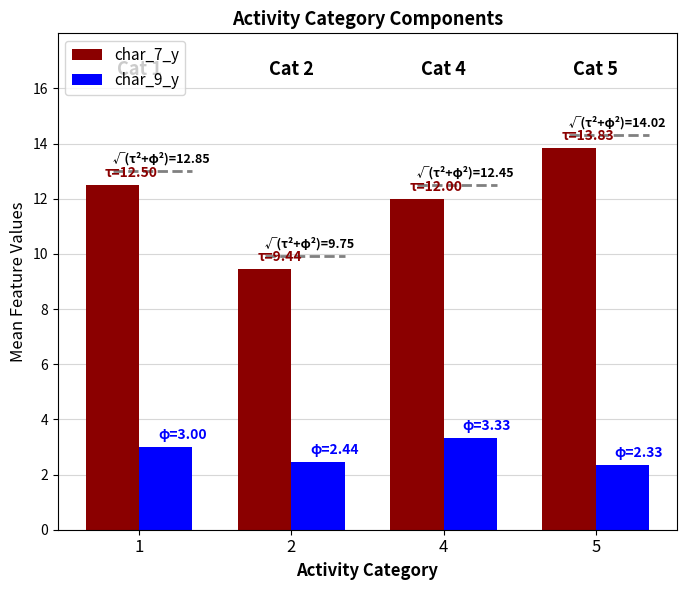

What are all the series names shown in the legend?

char_7_y, char_9_y